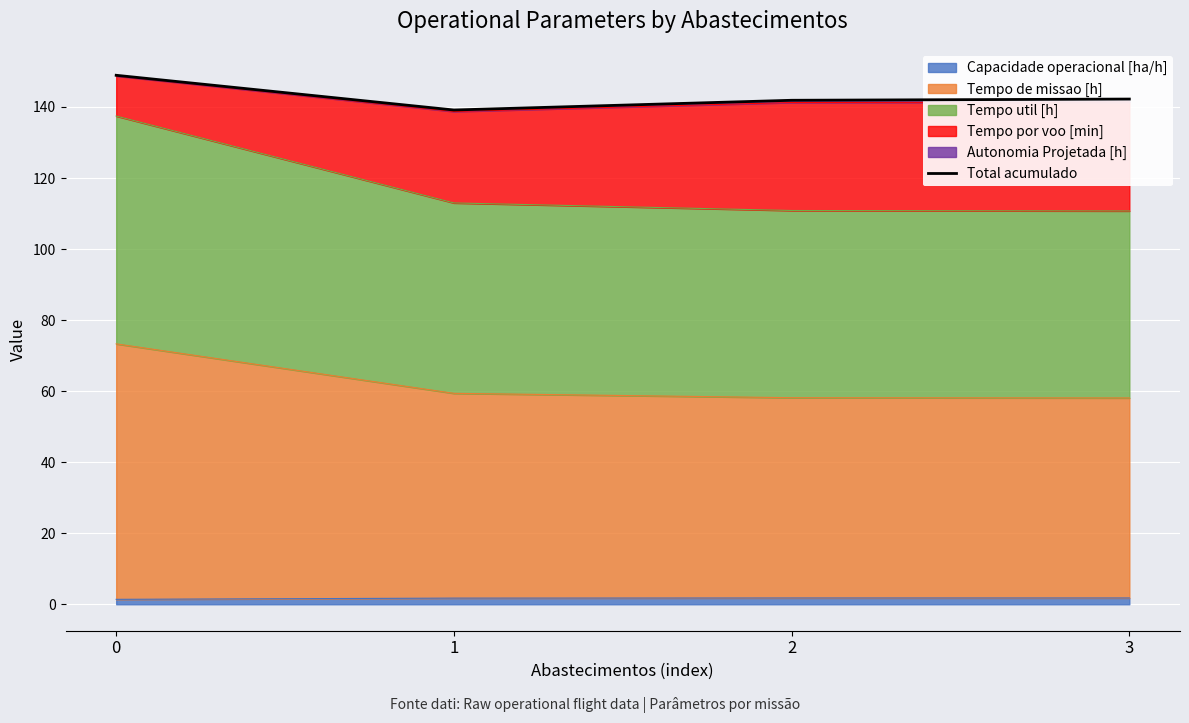

Rank the categories by value from highest to lowest.

0, 3, 2, 1